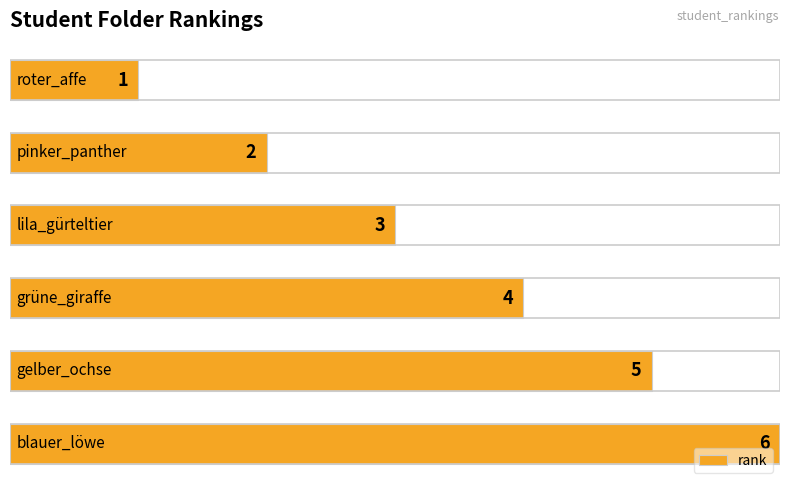

What is the minimum value shown in the chart?

1